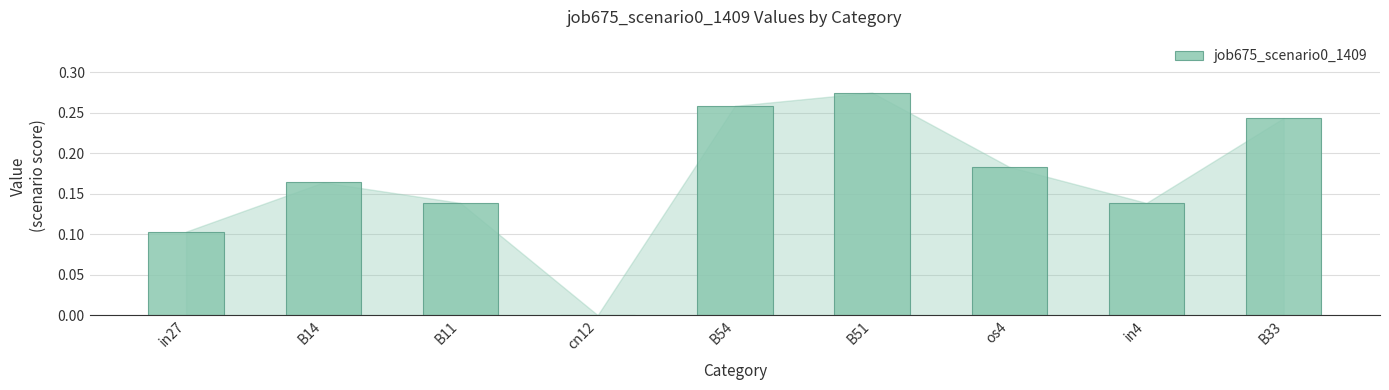

Which has a higher value, B54 or B11?

B54